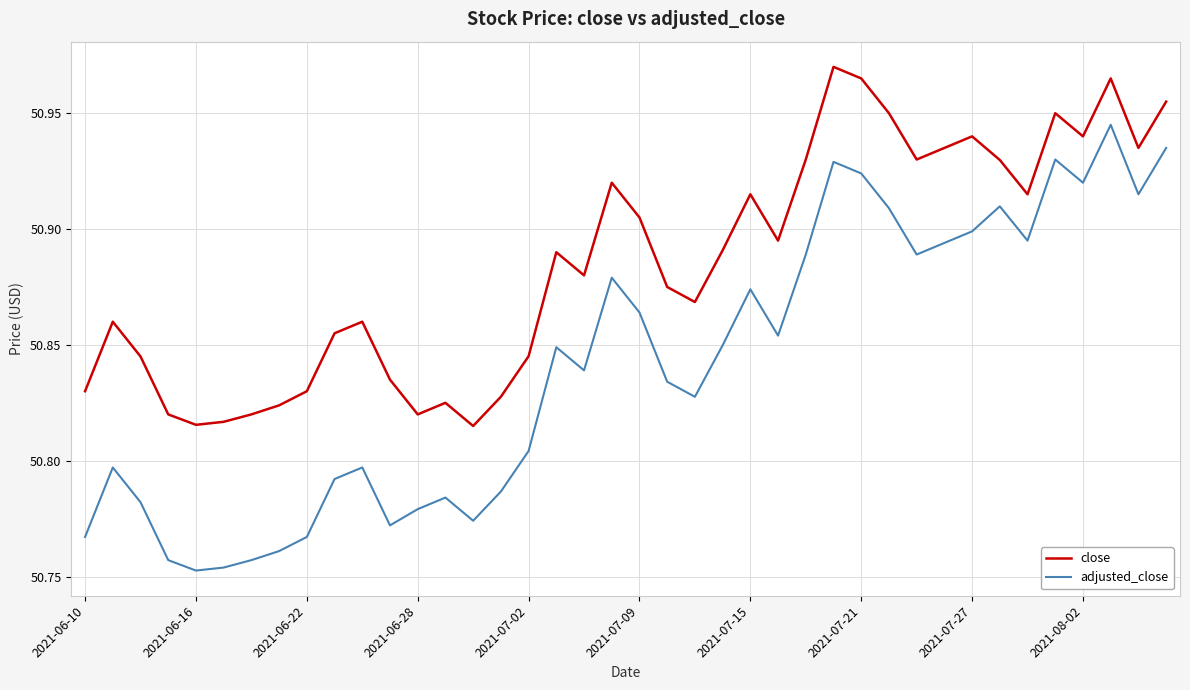

True or false: adjusted_close and close intersect in this chart.

False